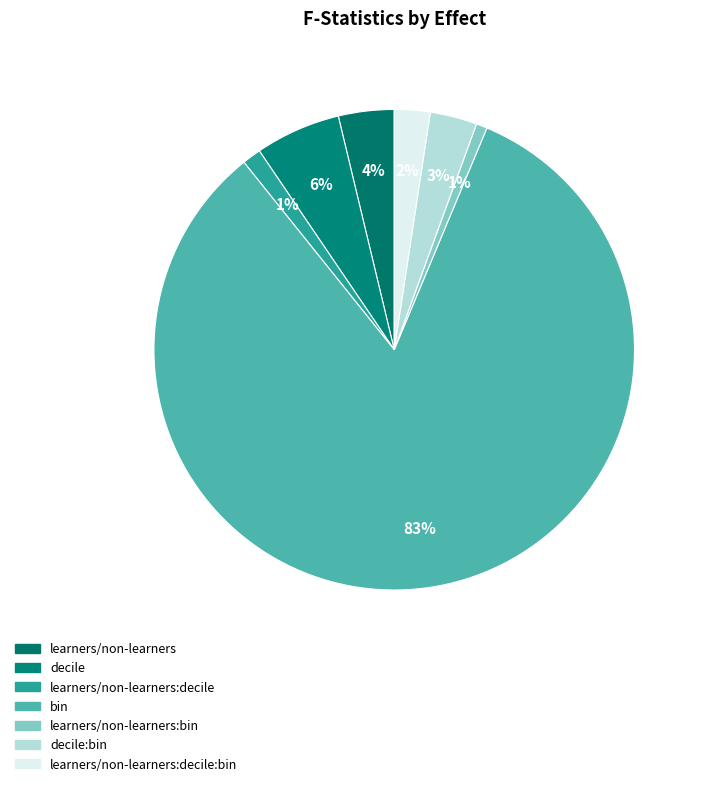

True or false: decile accounts for 6% of the total.

True